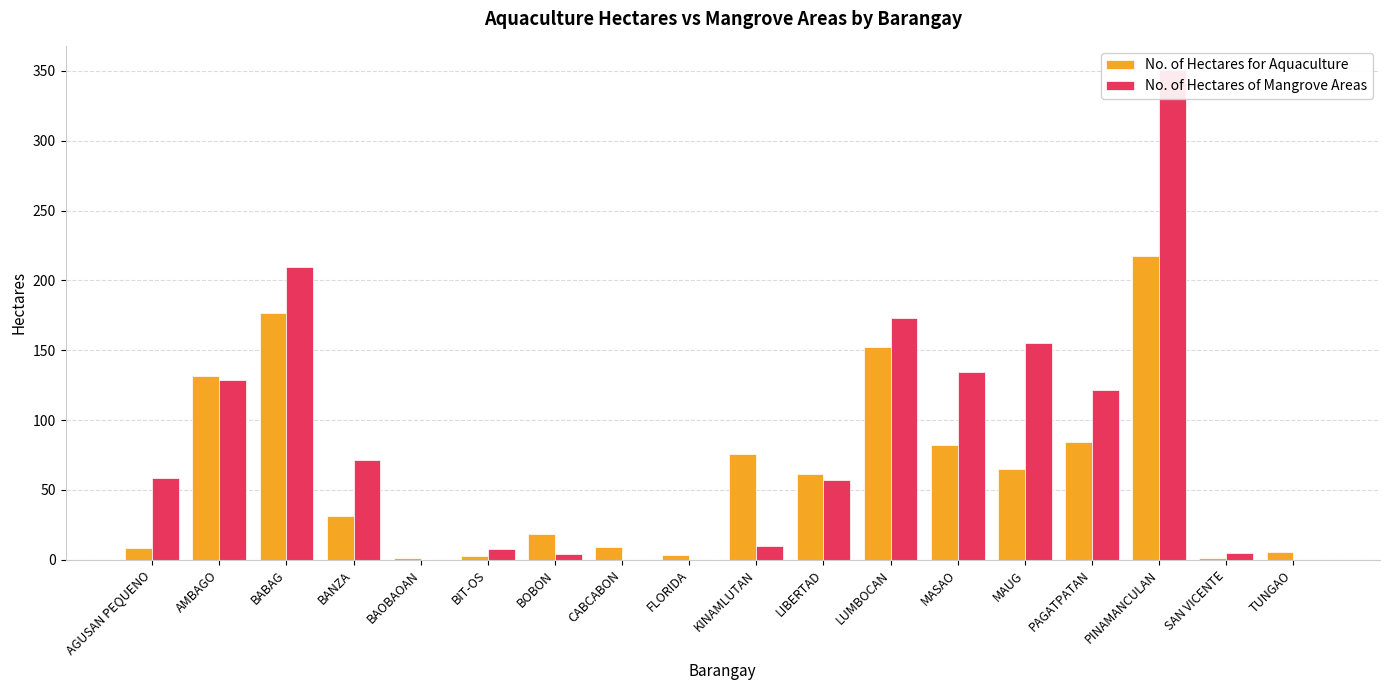

Which category has the lowest value across all series?

BAOBAOAN